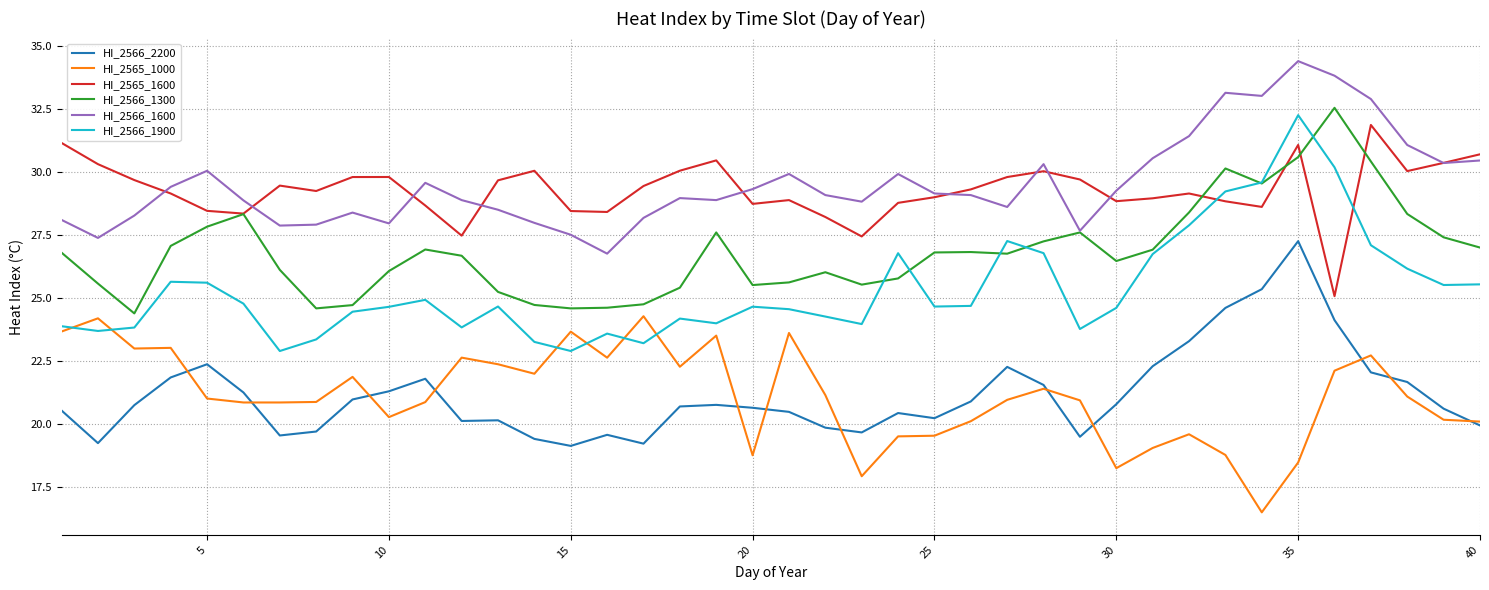

Which series has the largest range (max minus min)?

HI_2566_1900